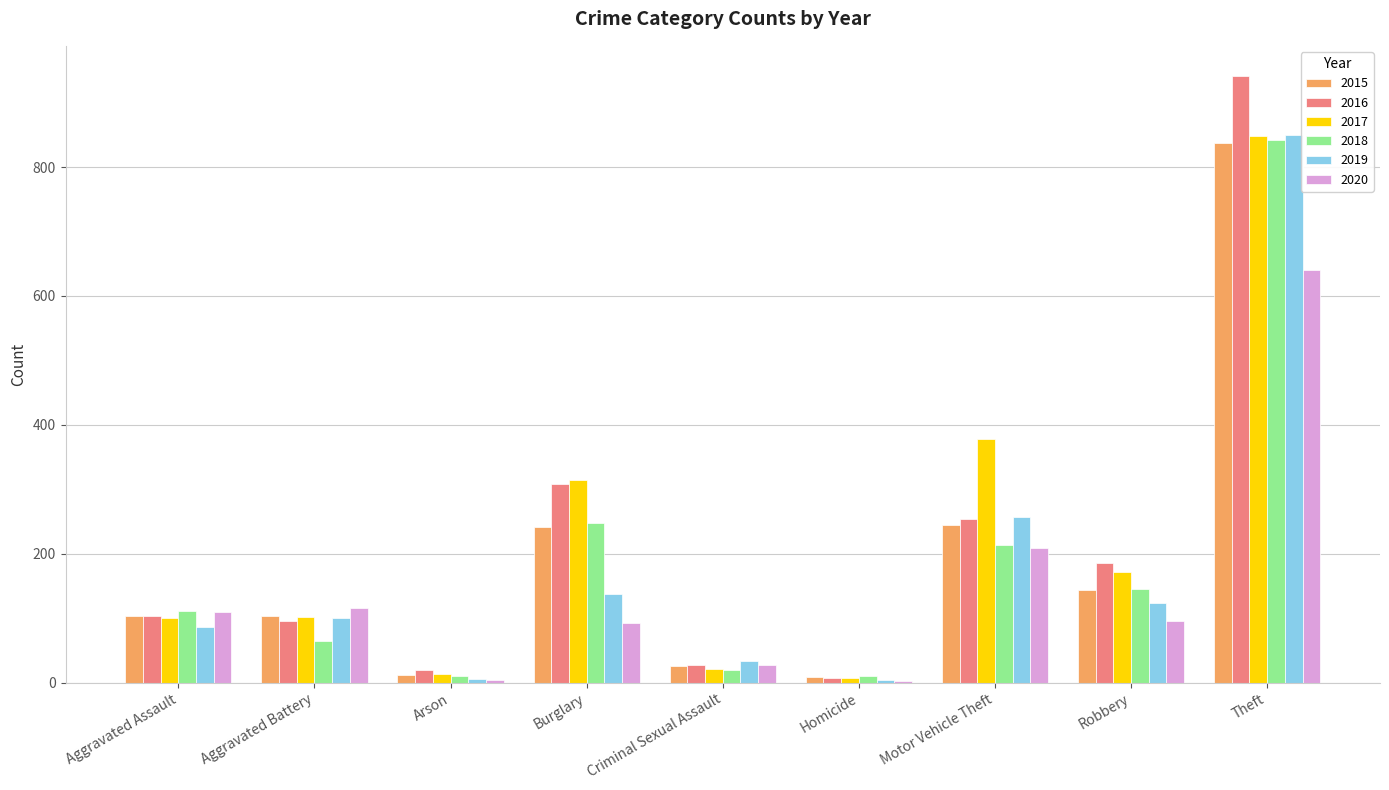

At which category is the sum across all series the highest?

Theft